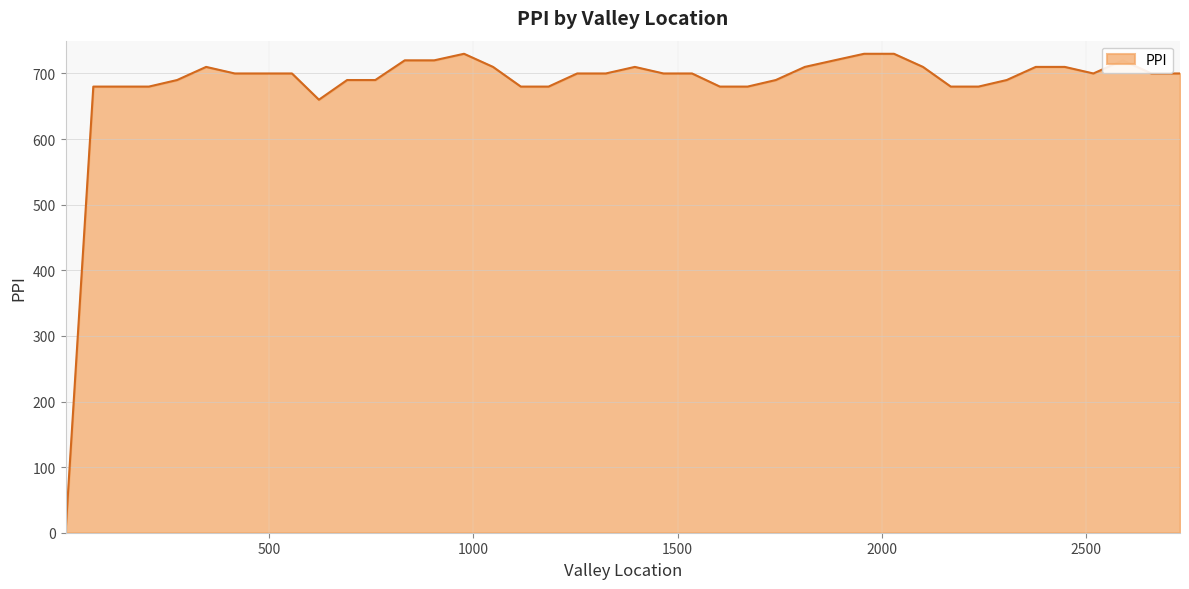

What is the difference between the maximum and minimum values?

730